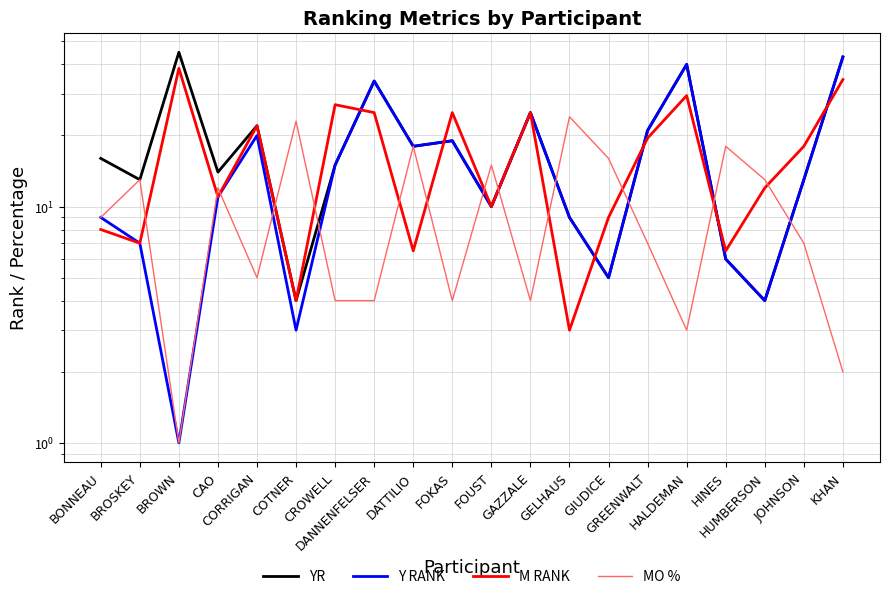

Reading left to right, transcribe all the data shown in this chart.

YR: 16.0	13.0	45.0	14.0	22.0	4.0	15.0	34.0	18.0	19.0	10.0	25.0	9.0	5.0	21.0	40.0	6.0	4.0	13.0	43.0
Y RANK: 9.0	7.0	1.0	11.0	20.0	3.0	15.0	34.0	18.0	19.0	10.0	25.0	9.0	5.0	21.0	40.0	6.0	4.0	13.0	43.0
M RANK: 8.0	7.0	38.5	11.0	22.0	4.0	27.0	25.0	6.5	25.0	10.0	25.0	3.0	9.0	19.5	29.5	6.5	12.0	18.0	34.5
MO %: 9.0	13.0	1.0	12.0	5.0	23.0	4.0	4.0	18.0	4.0	15.0	4.0	24.0	16.0	7.0	3.0	18.0	13.0	7.0	2.0